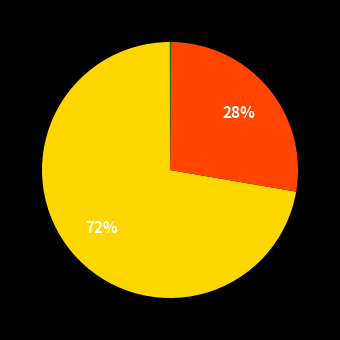

To the nearest percent, what is the difference between the largest and smallest slice percentages?

72%